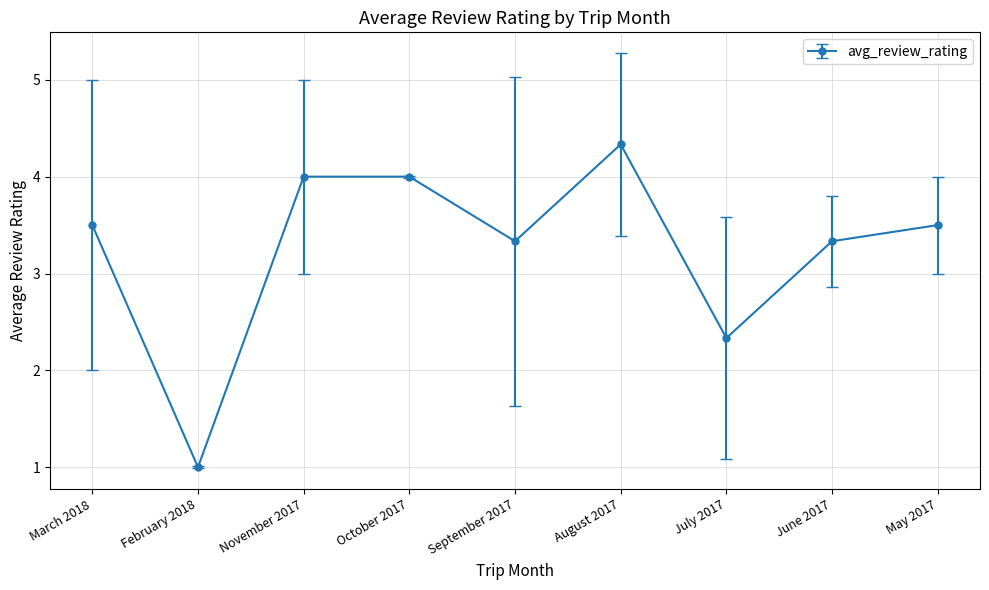

What is the sum of all values?

29.3